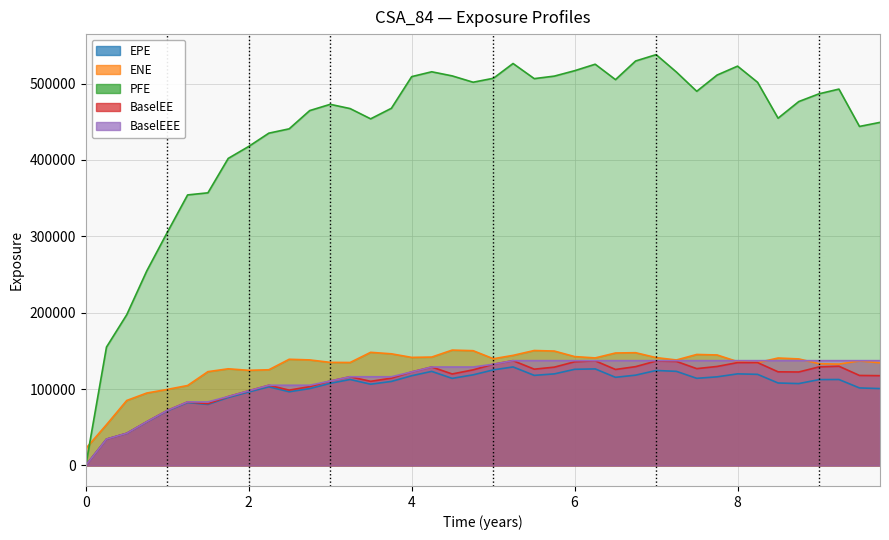

True or false: PFE has a value of 154981.0 at 2016-05-31.

True